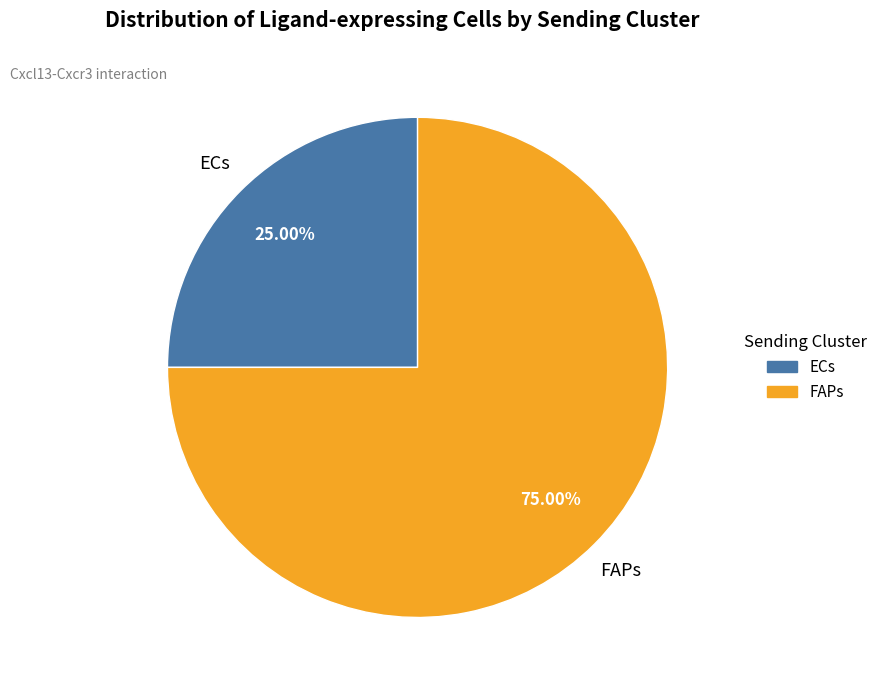

True or false: FAPs accounts for 87% of the total.

False